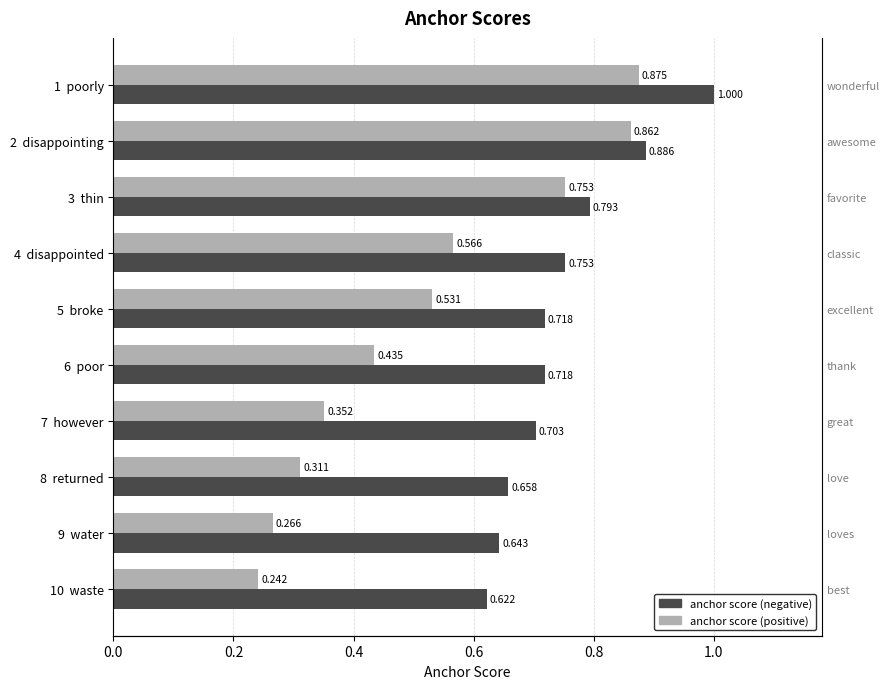

True or false: anchor score (negative) has a value of 0.4 at 2 disappointing.

False